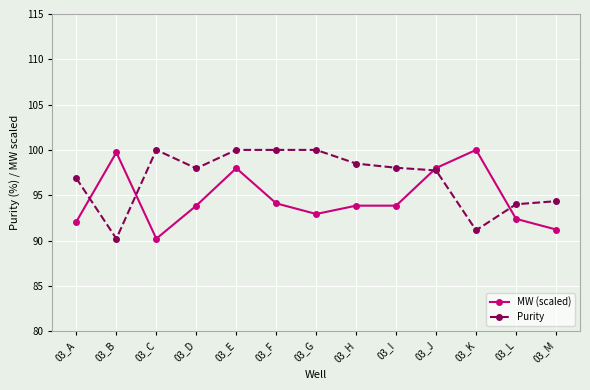

Reading left to right, list all the values displayed in this chart.

MW (scaled): 03_A=92.1	03_B=99.7	03_C=90.2	03_D=93.8	03_E=98.0	03_F=94.1	03_G=92.9	03_H=93.8	03_I=93.8	03_J=98.0	03_K=100.0	03_L=92.4	03_M=91.2
Purity: 03_A=96.9	03_B=90.2	03_C=100.0	03_D=98.0	03_E=100.0	03_F=100.0	03_G=100.0	03_H=98.5	03_I=98.0	03_J=97.7	03_K=91.1	03_L=94.0	03_M=94.3